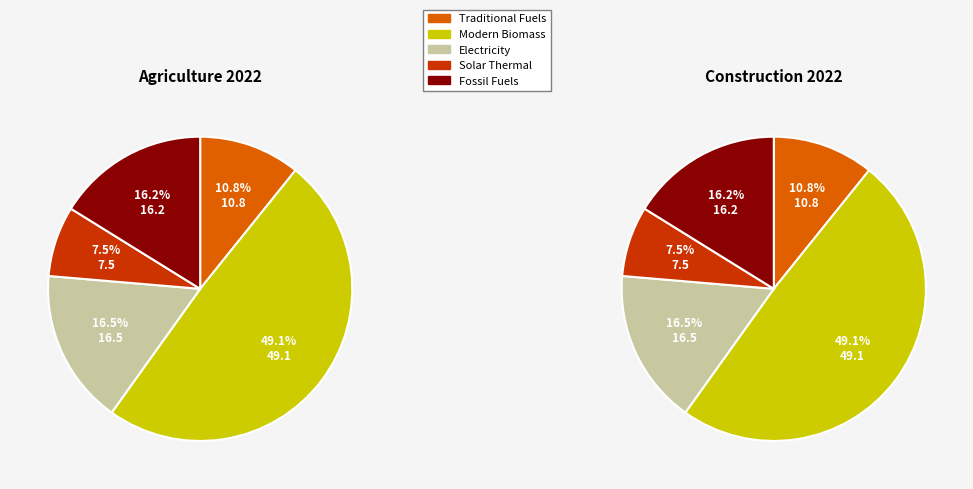

The Electricity slice represents 16% of the pie. True or false?

True